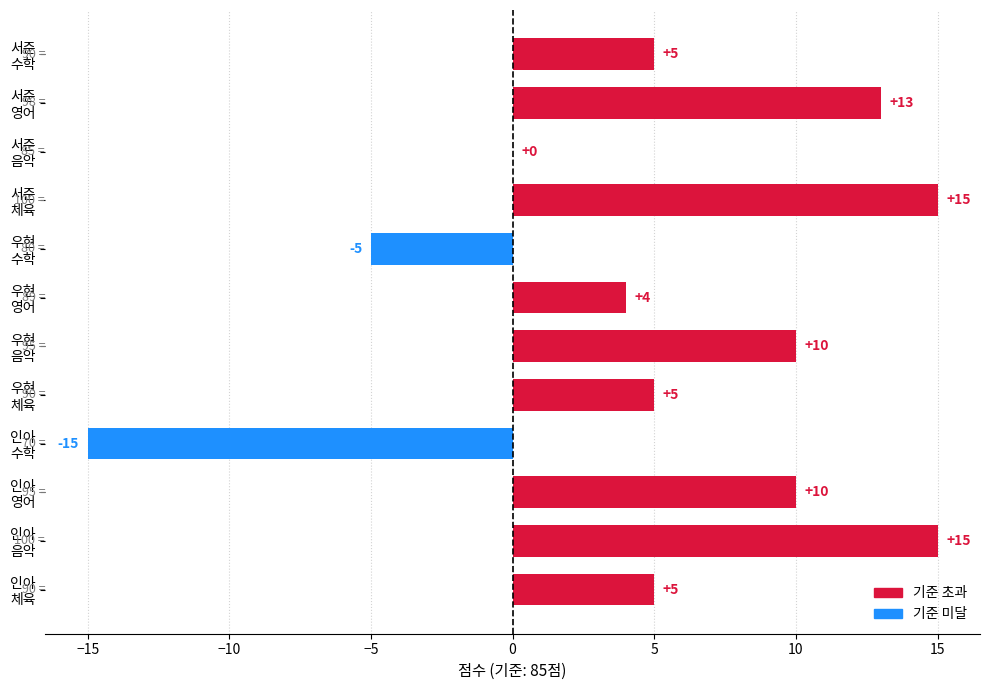

What is the sum of all values?

62